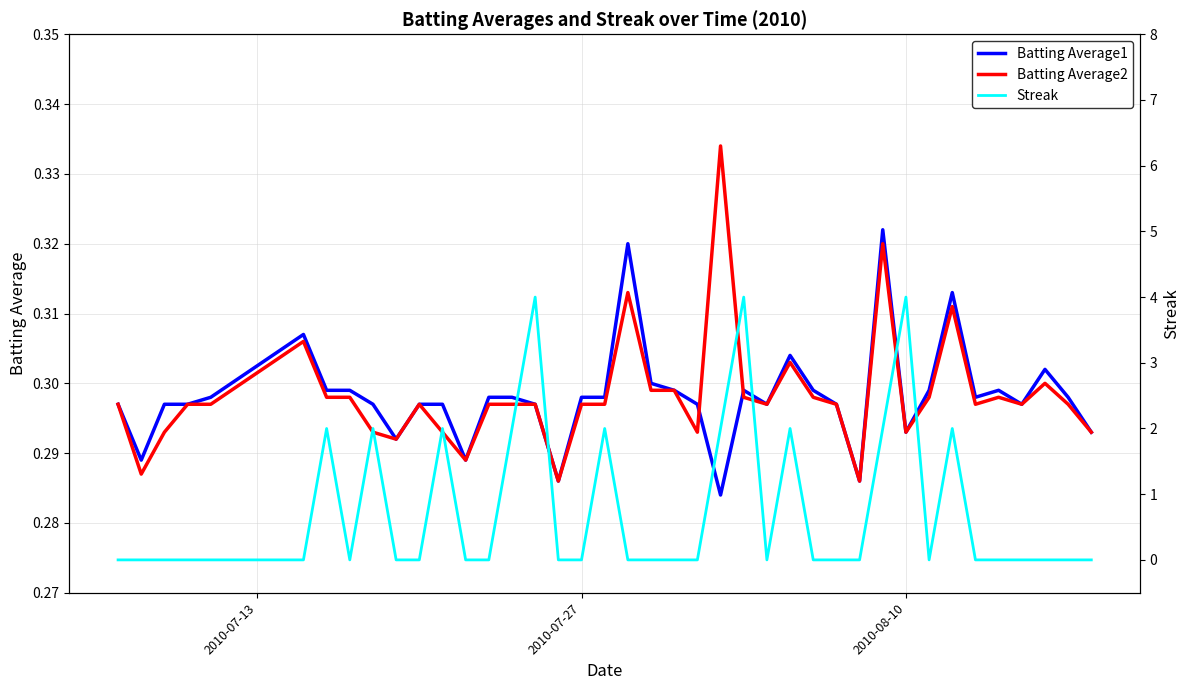

How many values in the Streak series exceed 0?

12